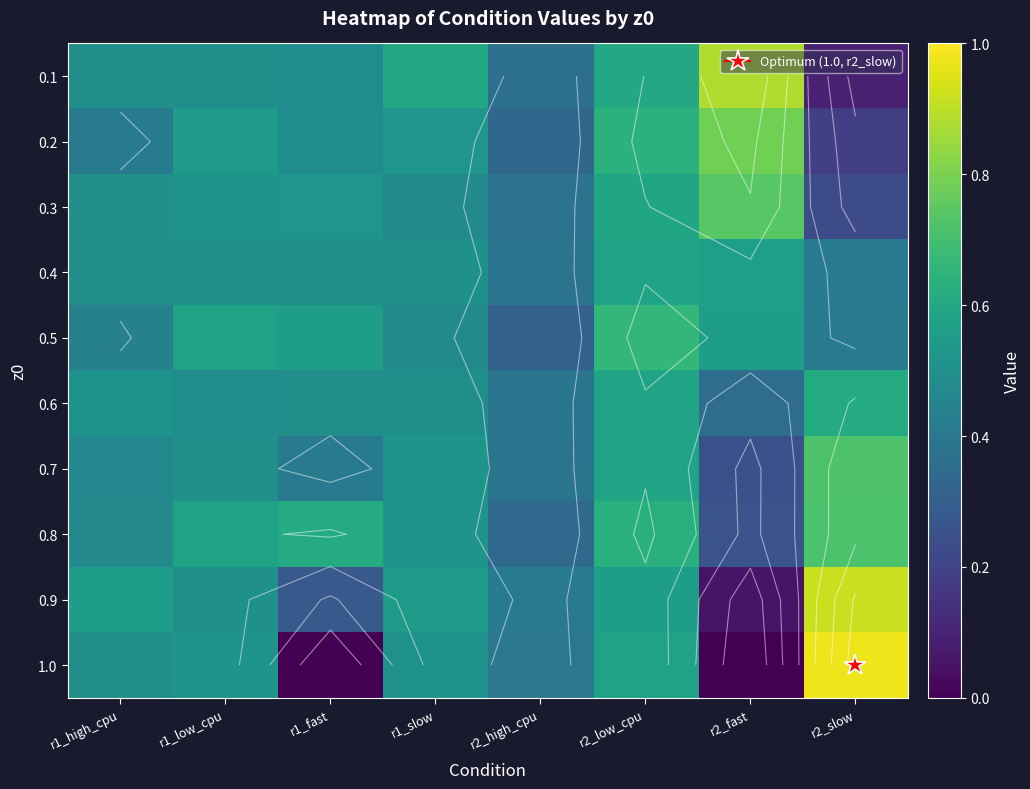

Which series has the widest spread of values?

1.0